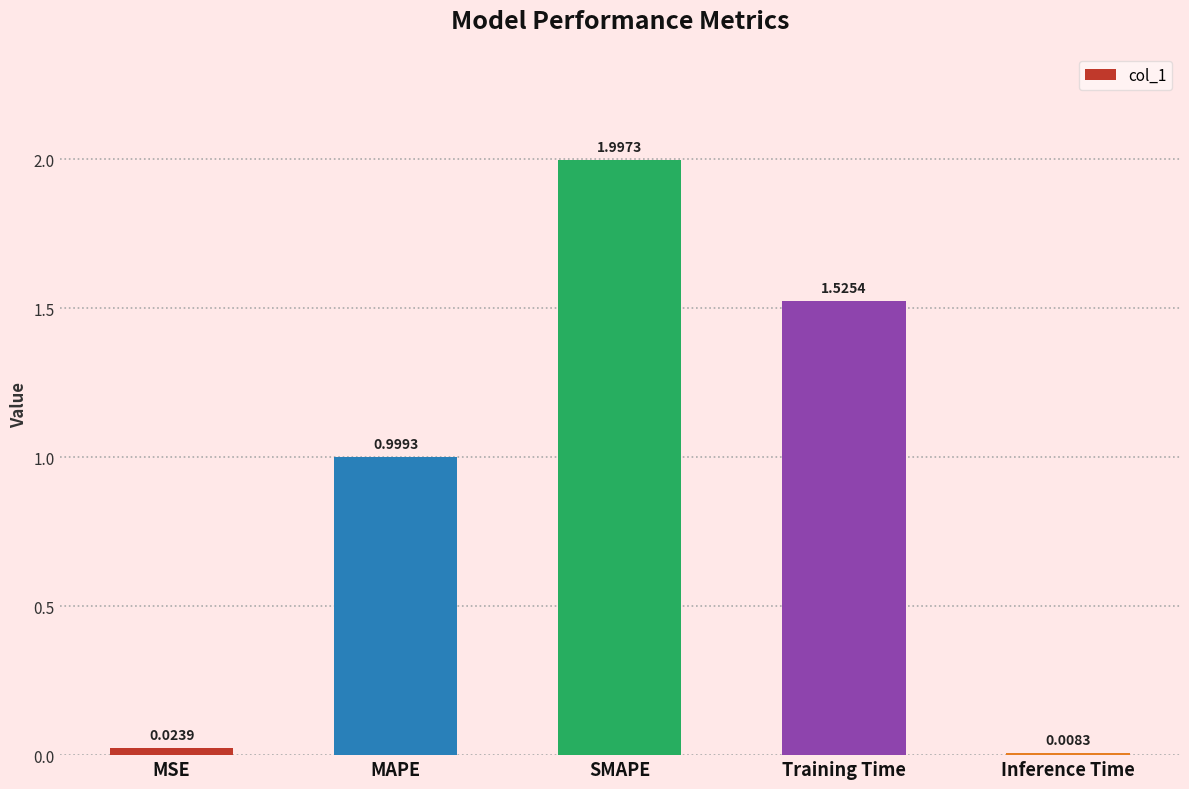

Between Inference Time and SMAPE, which is larger?

SMAPE